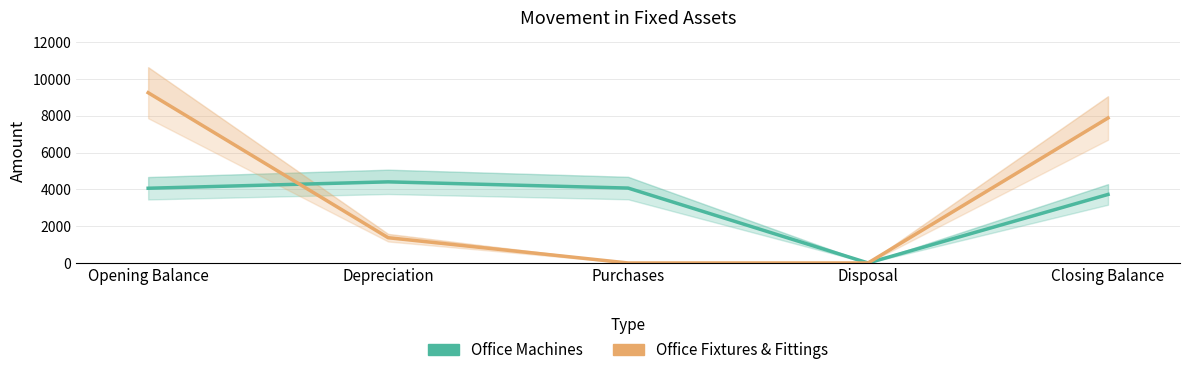

How many data points in Office Machines are above 4064?

2